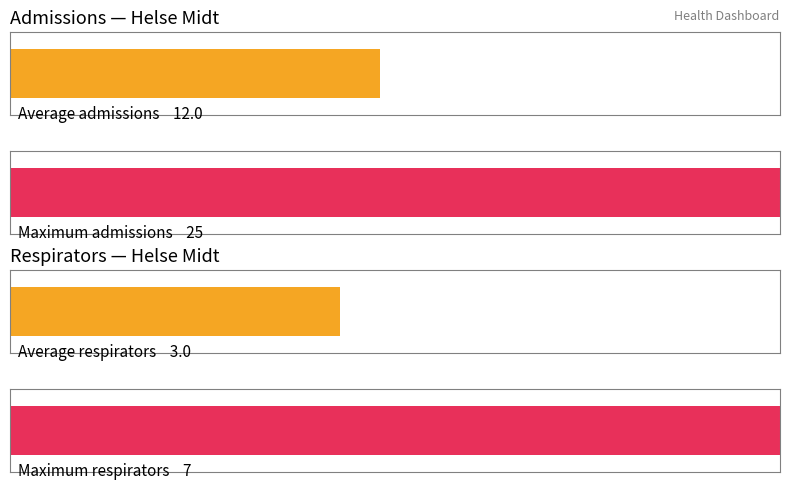

Are the bars grouped side by side (vs. stacked)?

Yes